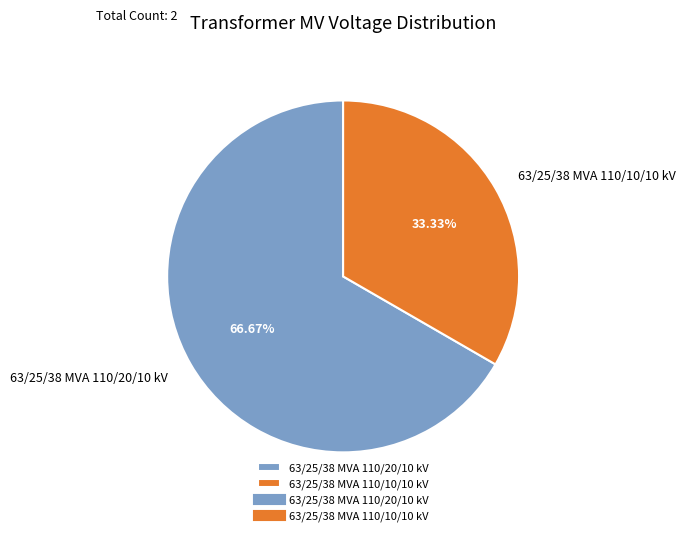

How many segments does this pie chart have?

2